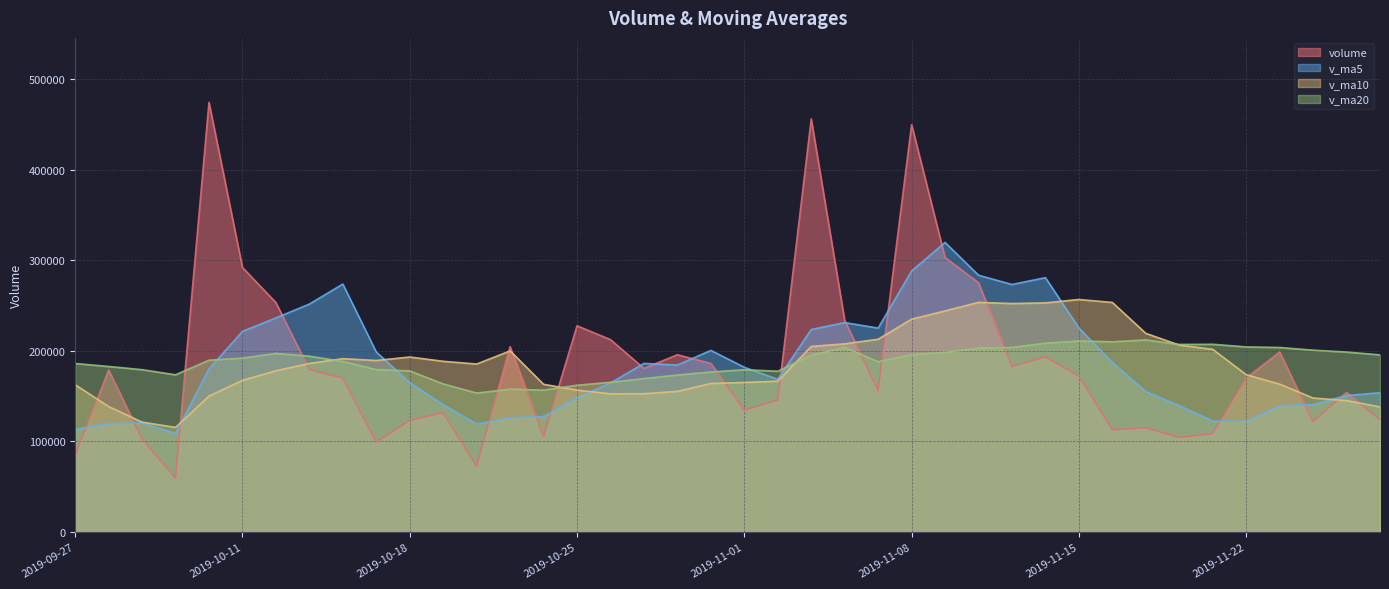

At which category does the chart reach its minimum across all series?

2019-10-09